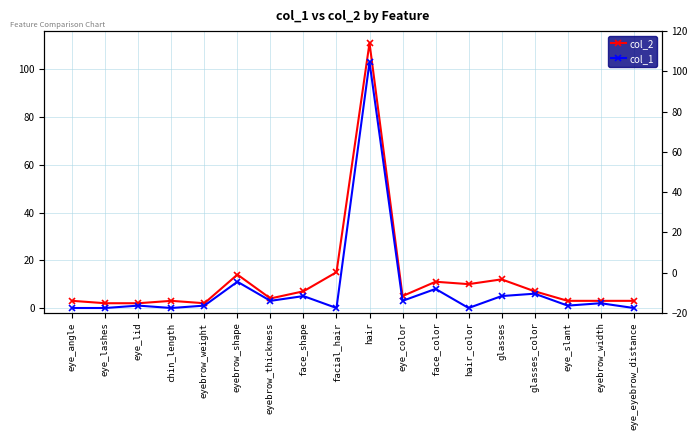

Which series changed the most between hair and glasses?

col_2